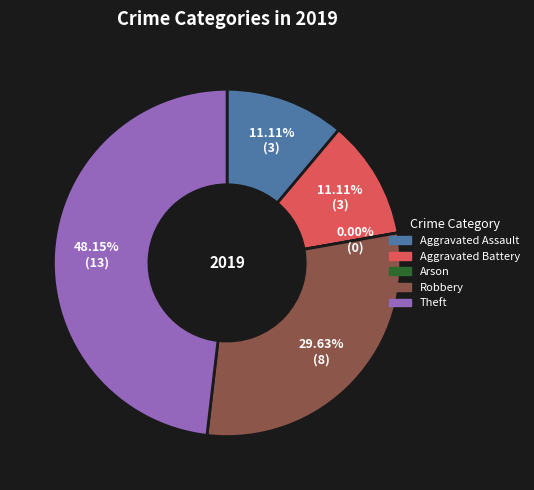

Do Aggravated Assault and Robbery together represent more than half of the pie?

No